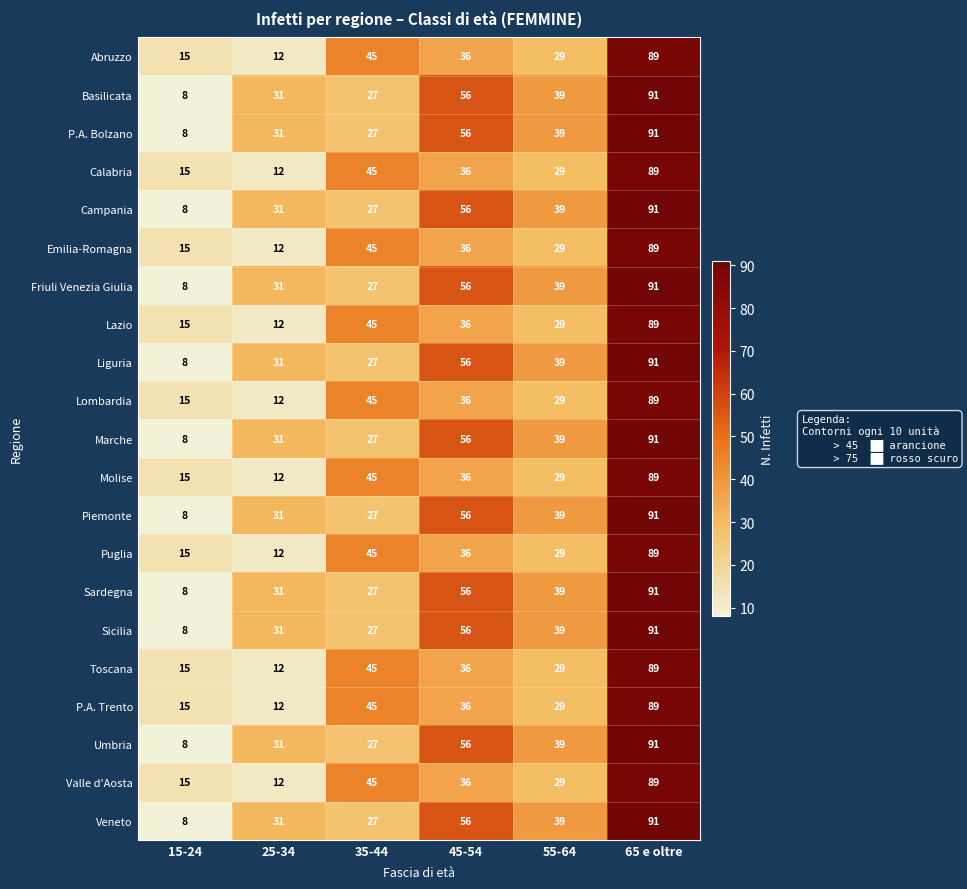

What is the total value across all series at 55-64?

719